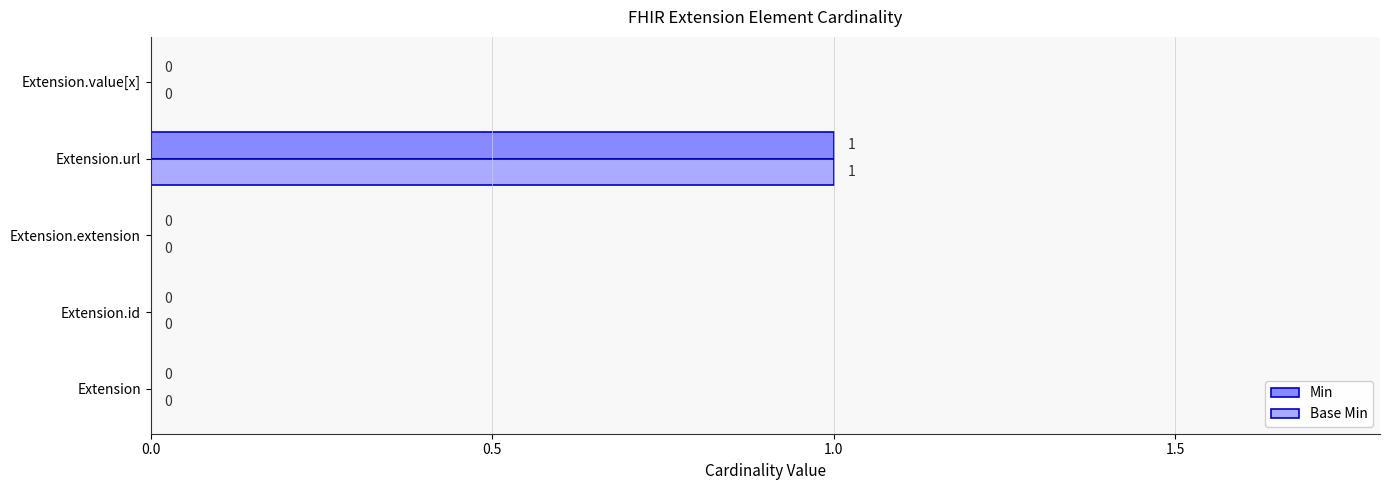

How many Min values are between 0 and 1?

5